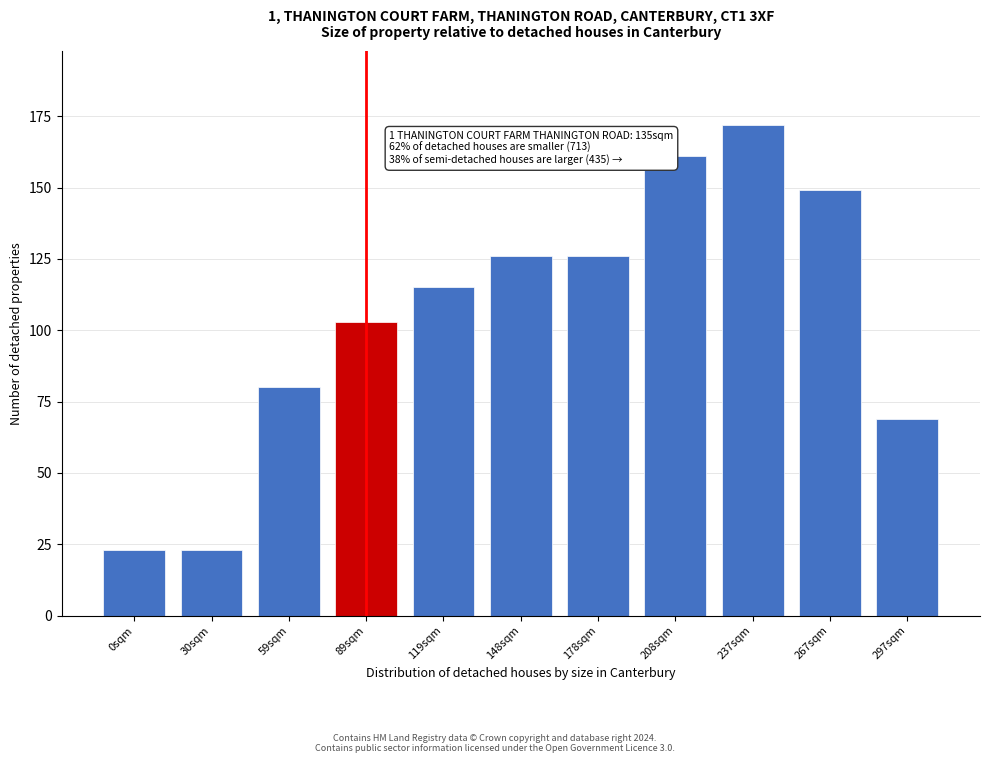

Reading left to right, list all the values displayed in this chart.

0sqm=23	30sqm=23	59sqm=80	89sqm=103	119sqm=115	148sqm=126	178sqm=126	208sqm=161	237sqm=172	267sqm=149	297sqm=69